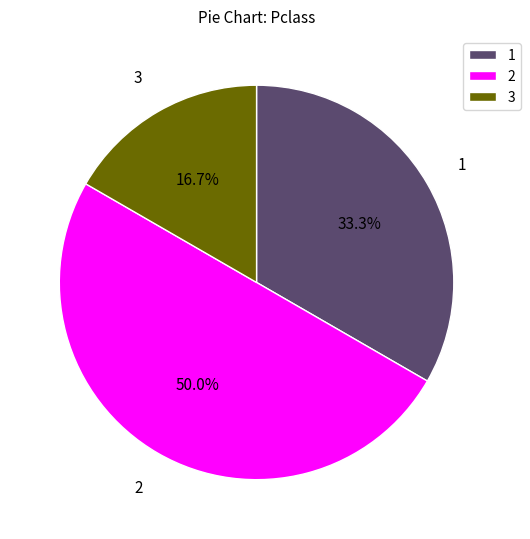

How many segments does this pie chart have?

3